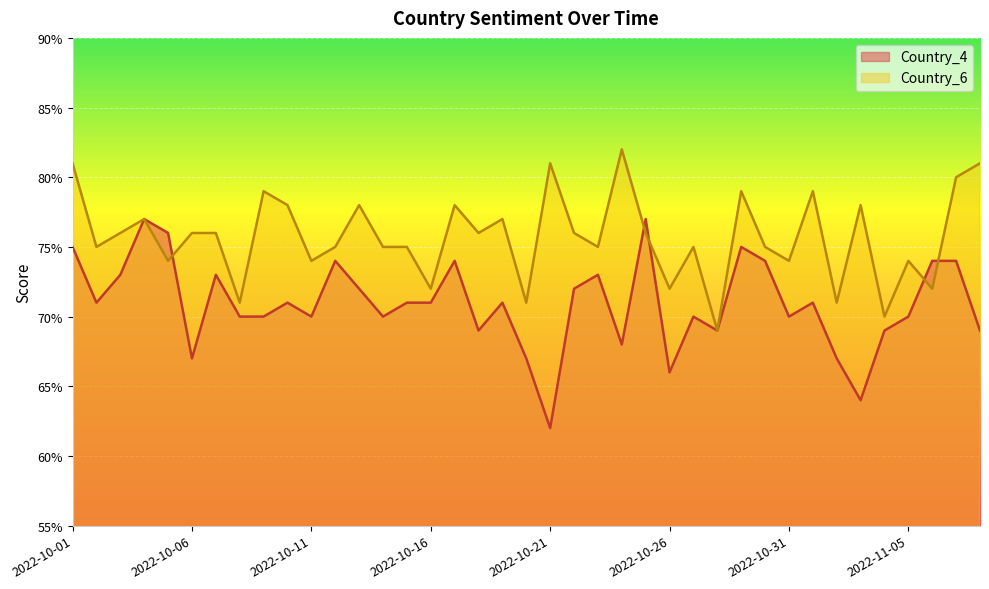

List the series in order of their peak value, lowest first.

Country_4, Country_6